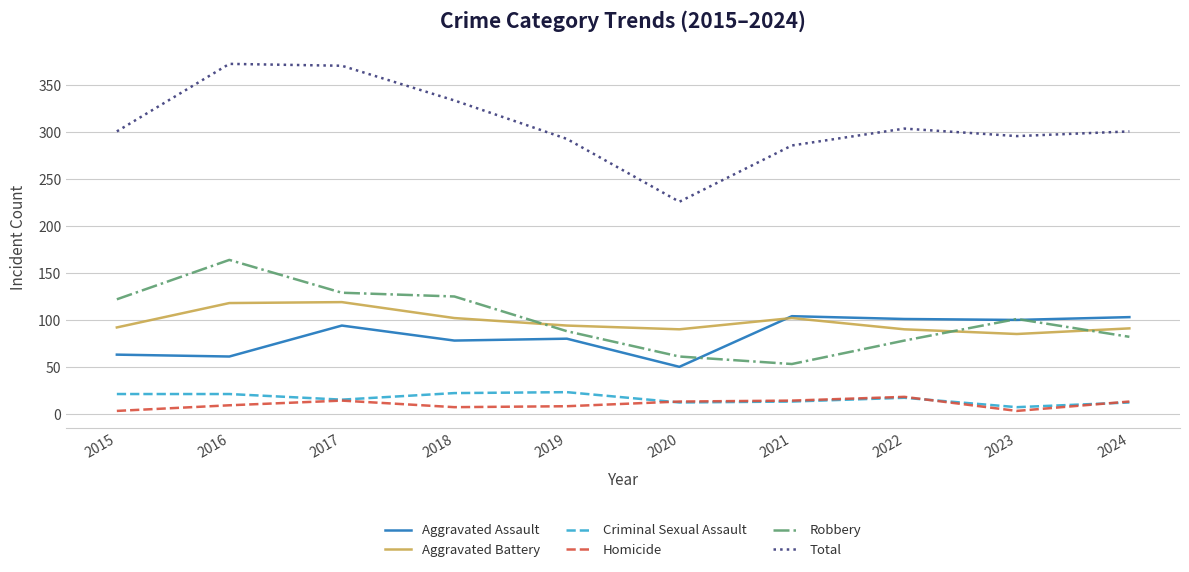

Which series has the widest spread of values?

Total